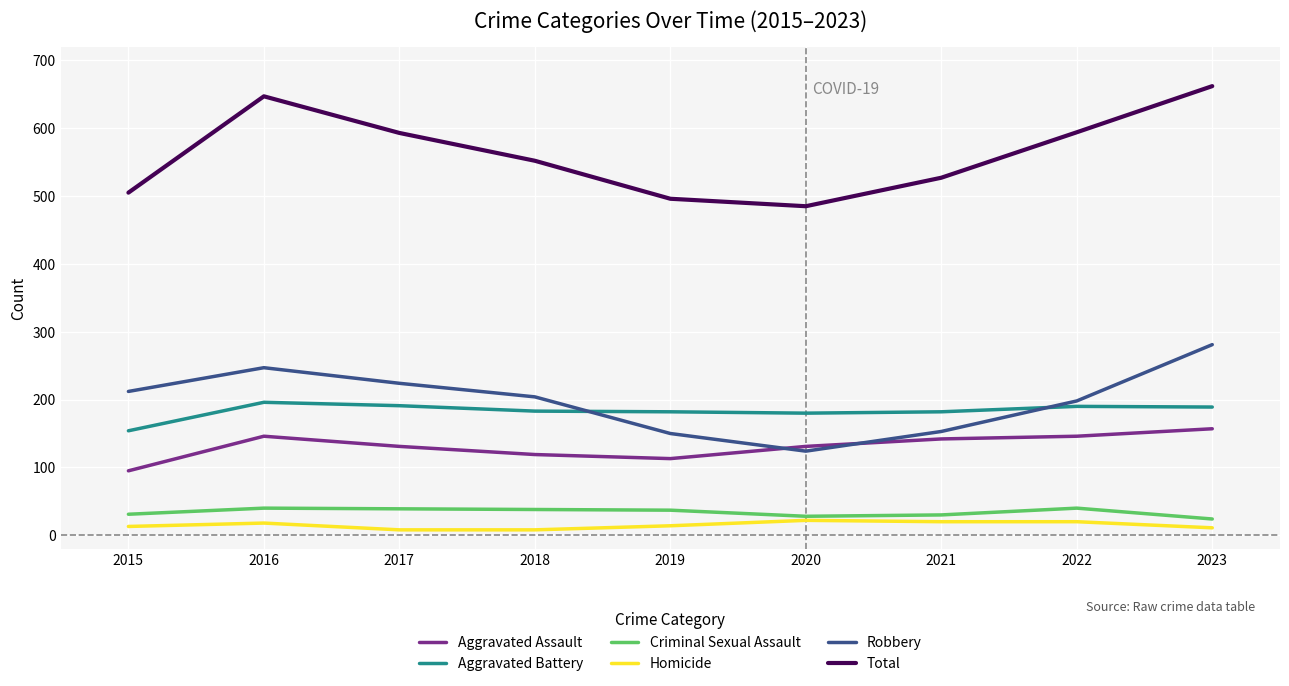

Which category has the highest value across all series?

2023